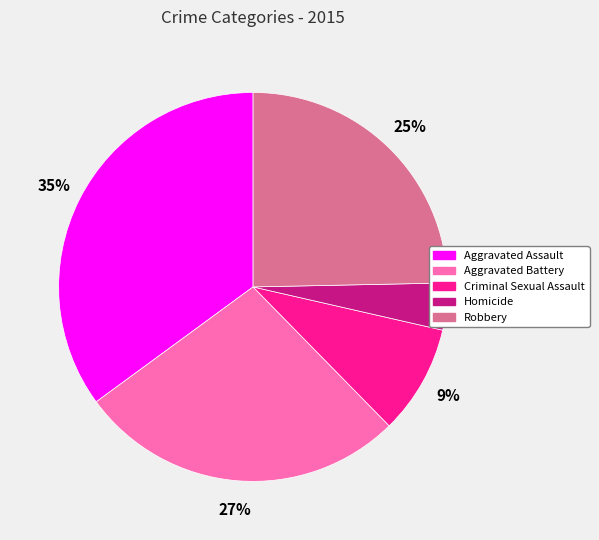

Rank the categories by value from lowest to highest.

Homicide, Criminal Sexual Assault, Robbery, Aggravated Battery, Aggravated Assault